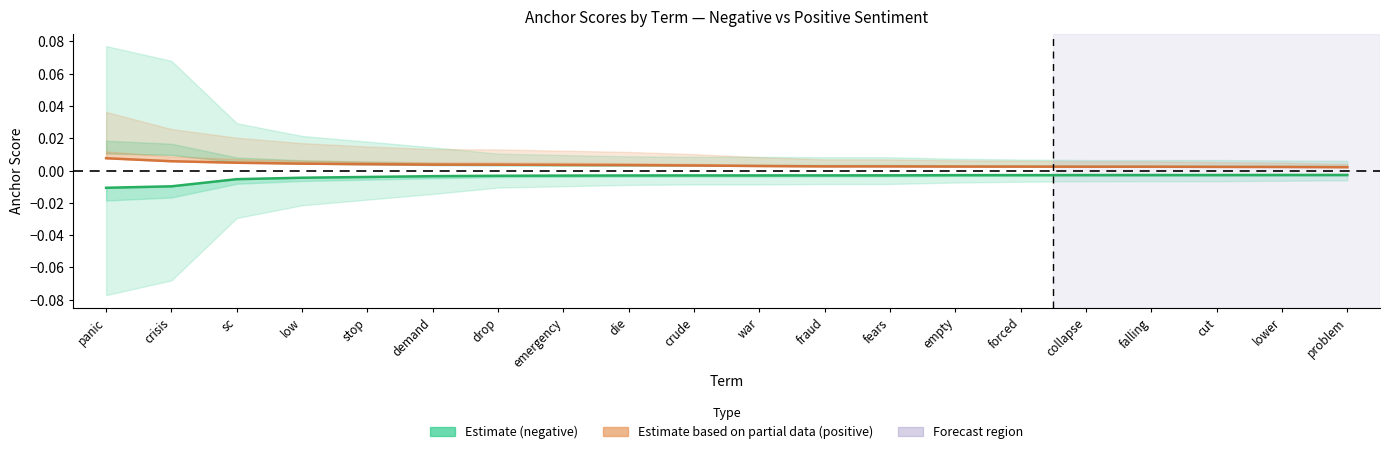

The value of Estimate (negative) at lower is -0.0. True or false?

False